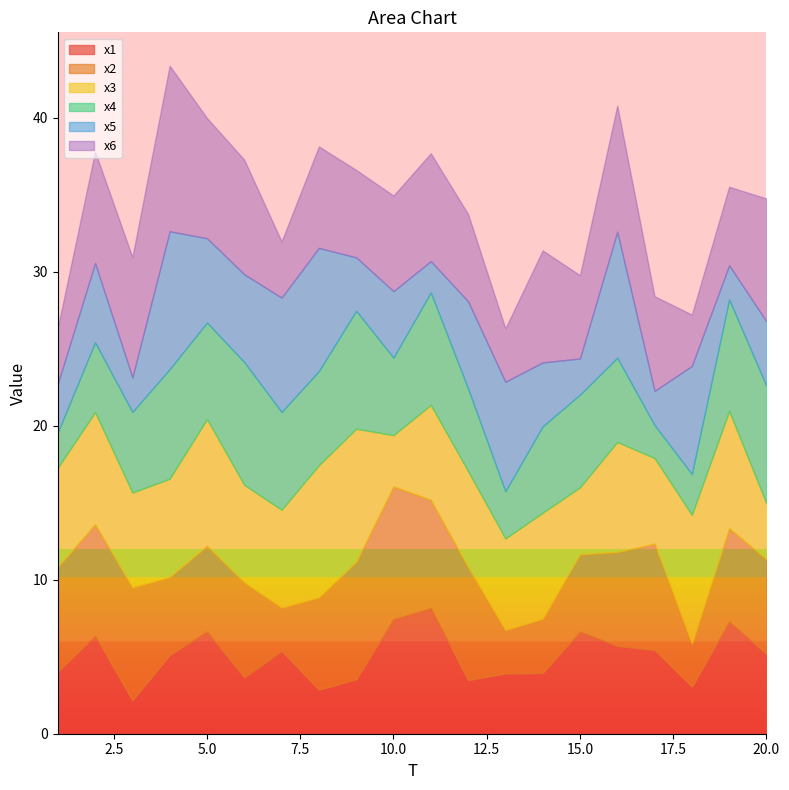

Where is the first local minimum for x2?

4